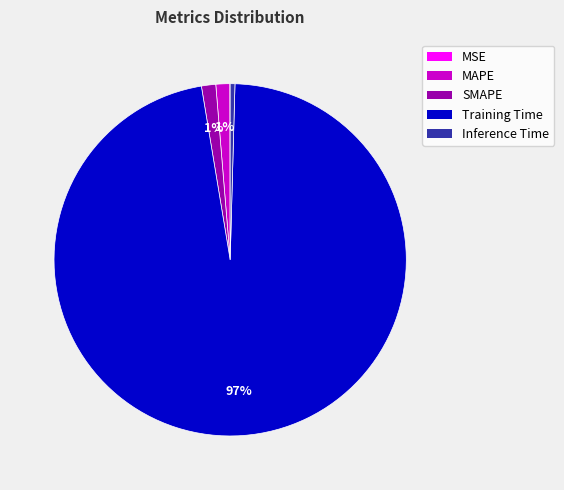

To the nearest percent, what is the difference between the SMAPE and Inference Time slice percentages?

1%